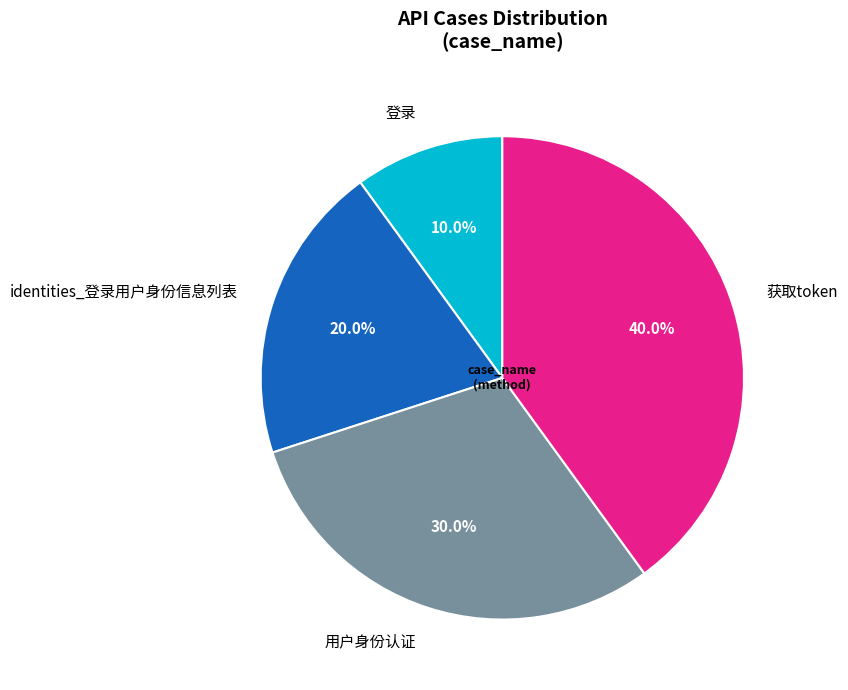

To the nearest percent, what portion does 获取token represent?

40%